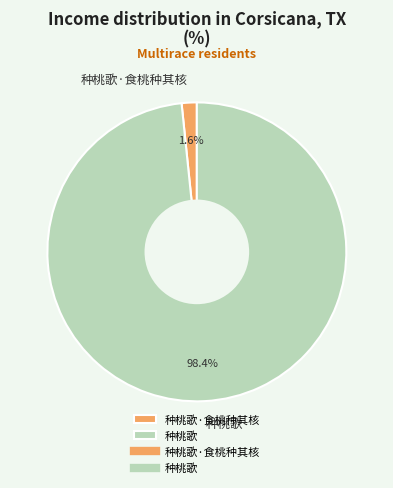

What is the total percentage of 种桃歌·食桃种其核 and 种桃歌?

100.0%